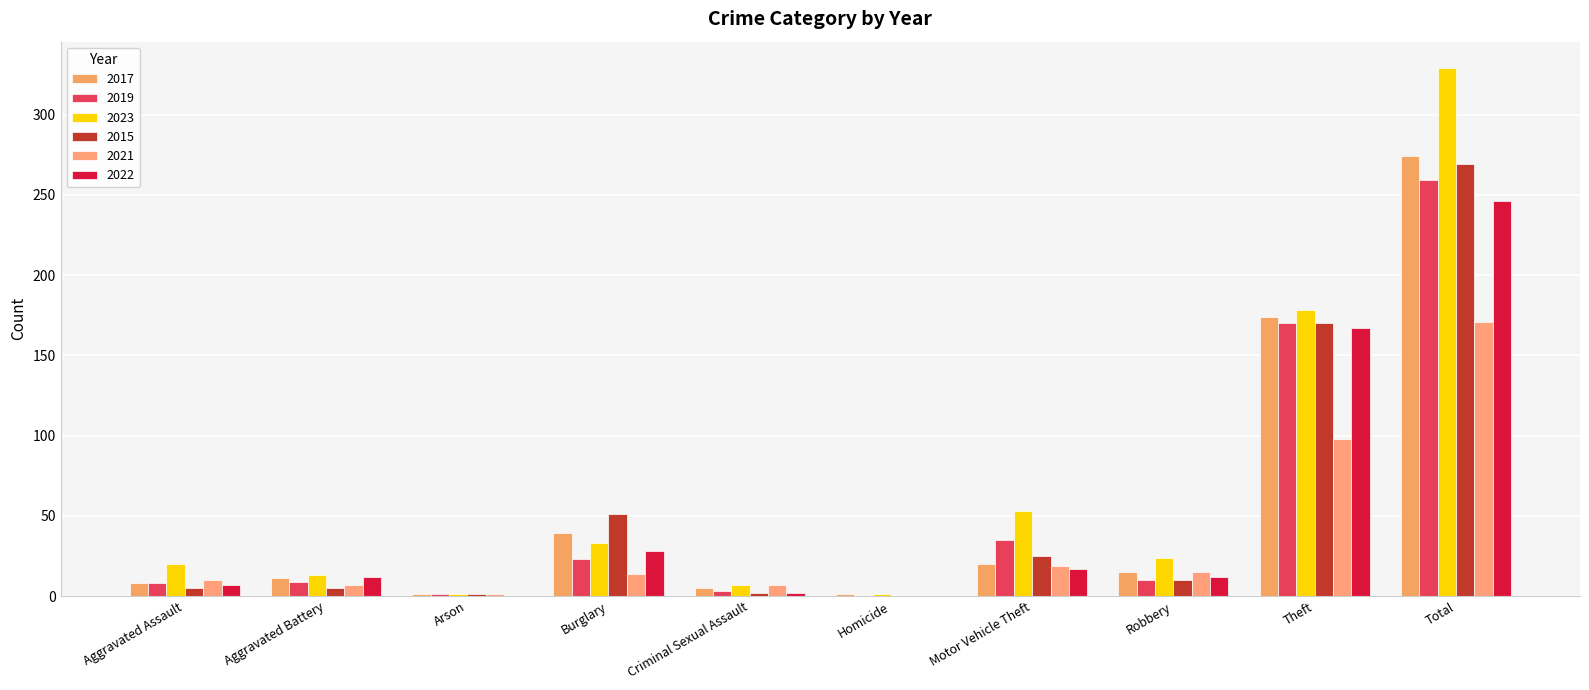

How many series are shown in this chart?

6